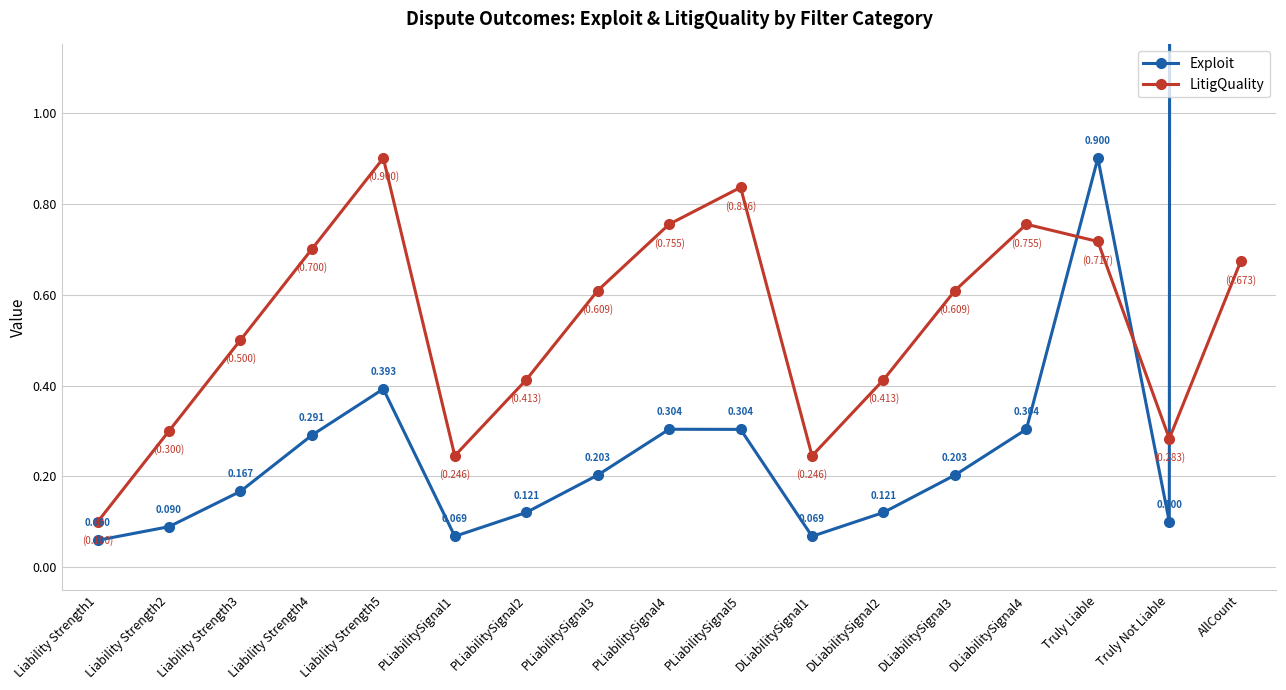

Does the chart display data point markers on the line(s)?

Yes